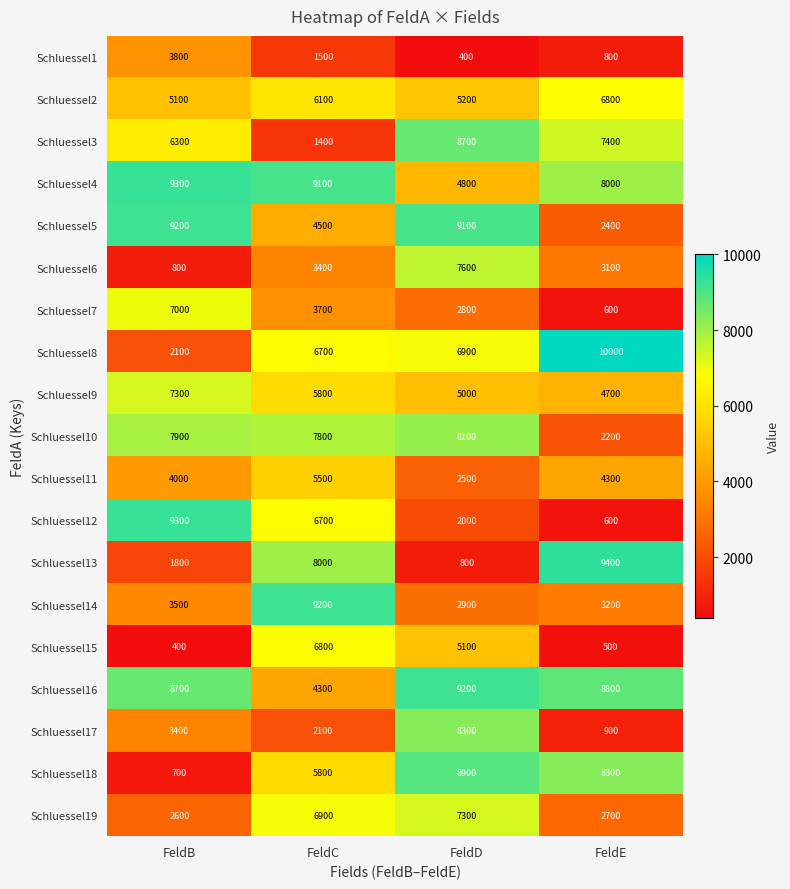

At which category is the sum across all series the highest?

FeldD